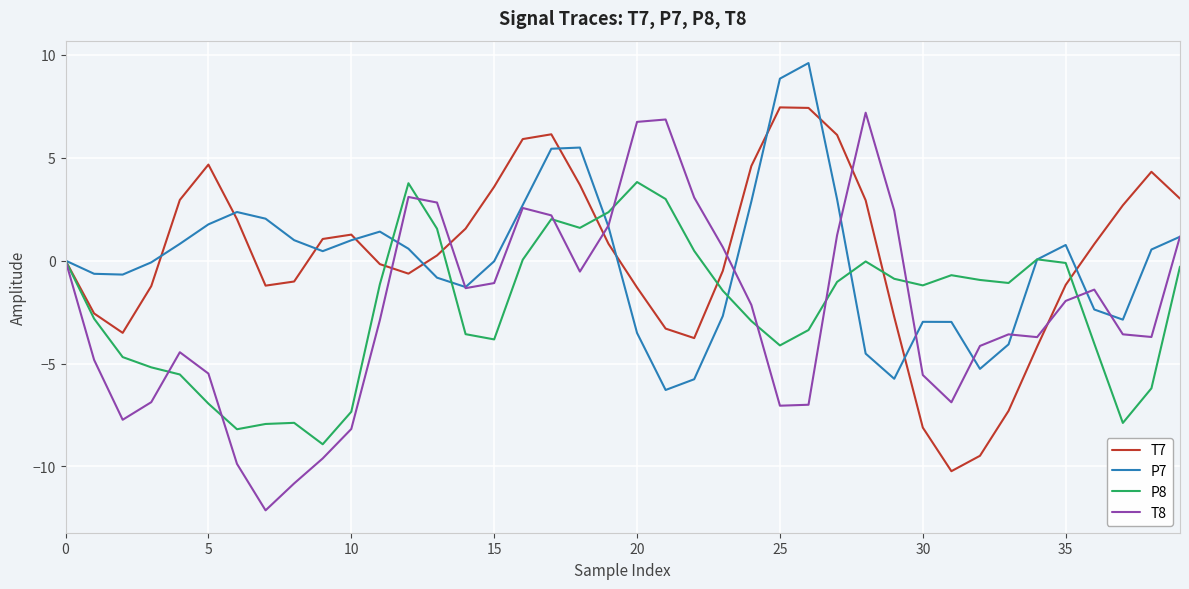

What is the difference between the maximum and minimum values in the P8 series?

12.7